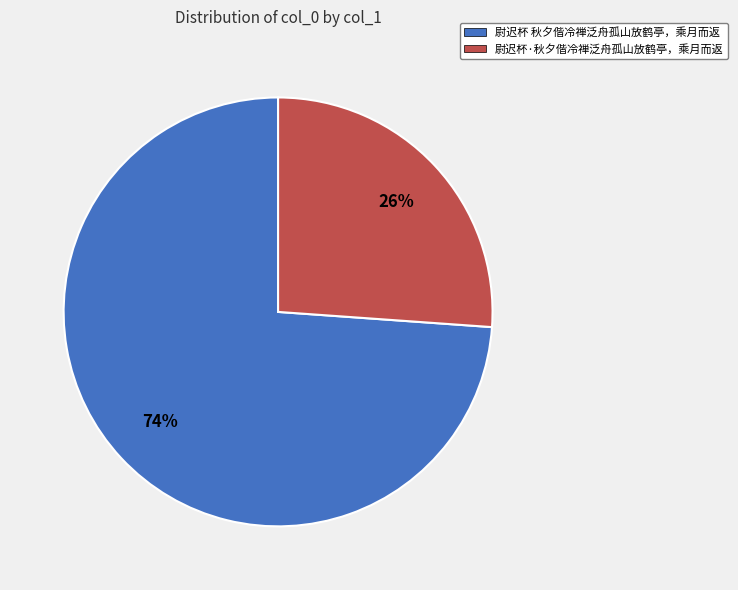

Which category has the biggest portion of the pie?

尉迟杯 秋夕偕冷禅泛舟孤山放鹤亭，乘月而返